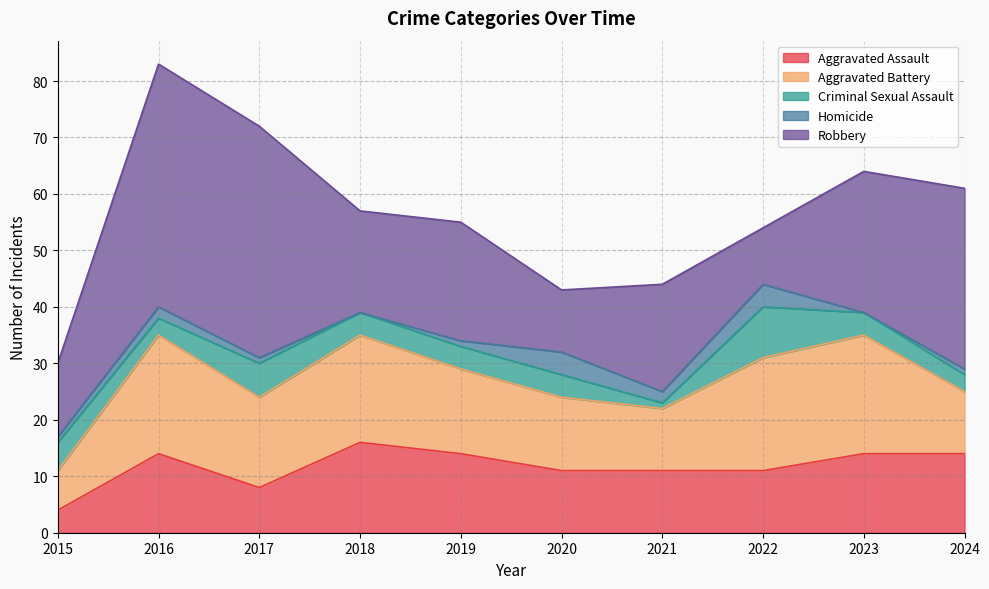

True or false: Aggravated Battery has a value of 11 at 2015.

False